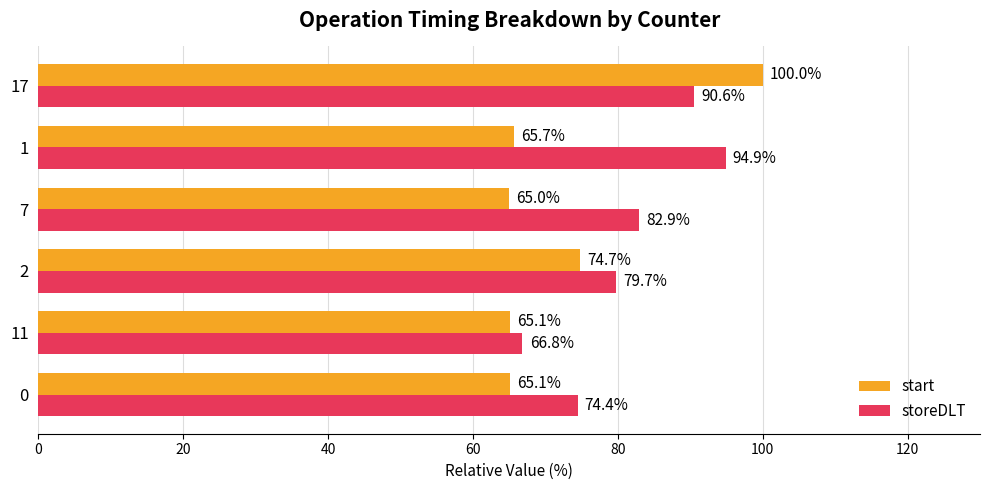

Which series has the widest spread of values?

start